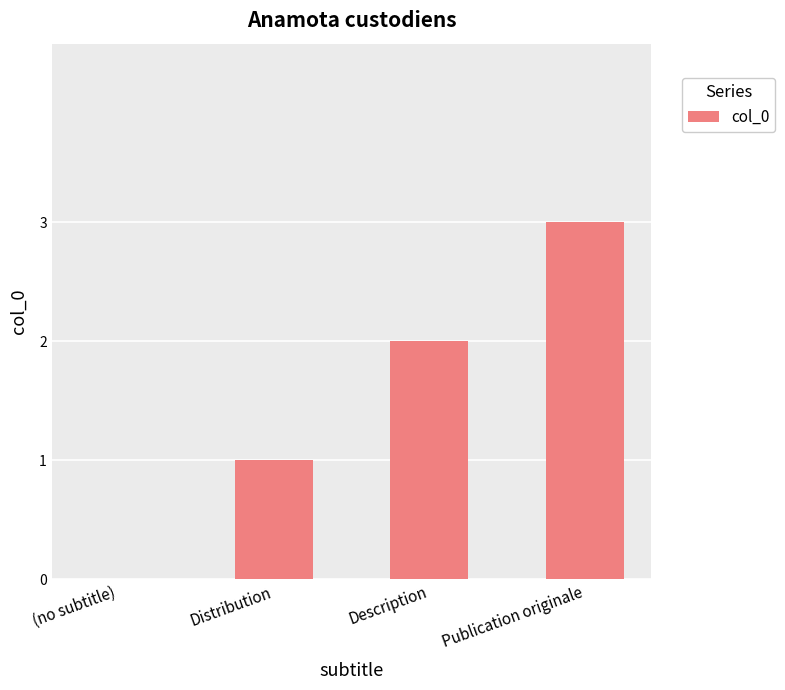

What is the difference between the values at (no subtitle) and Description?

2